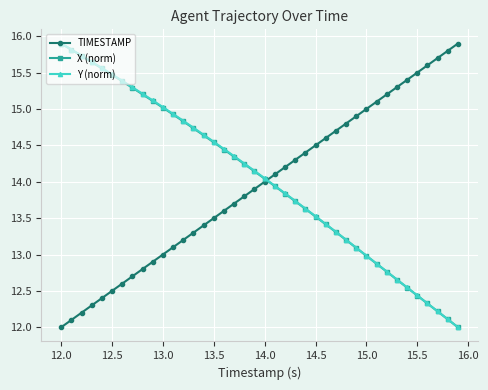

What is the lowest value of the TIMESTAMP series?

12.0